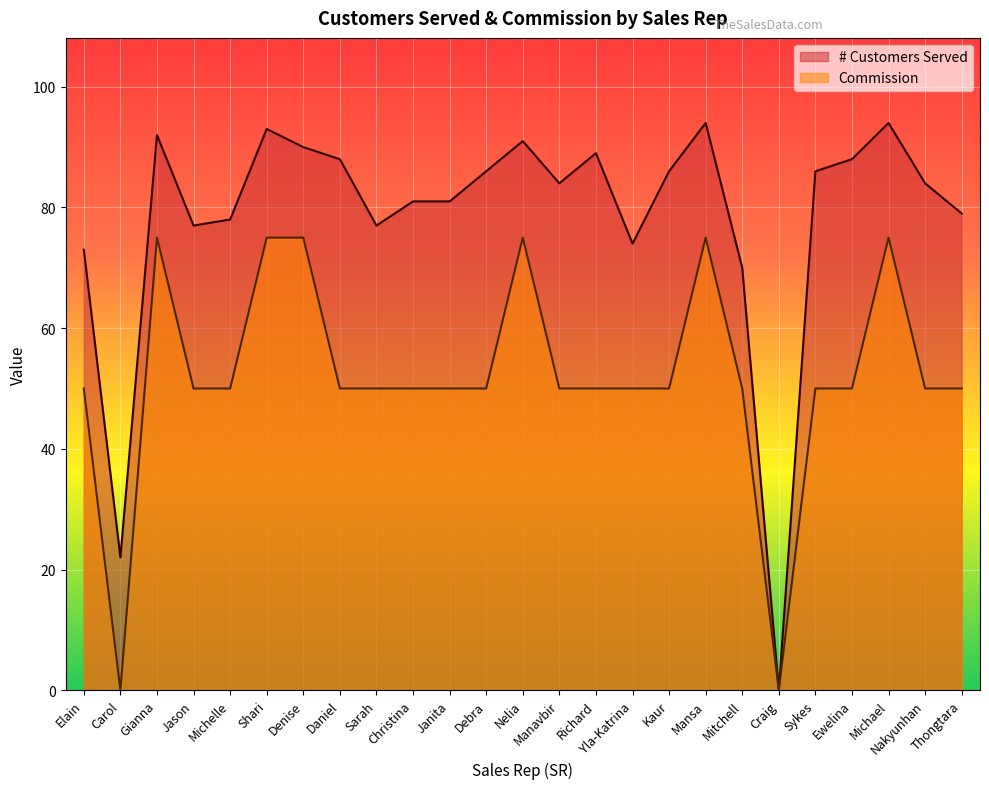

Rank the categories by # Customers Served value from highest to lowest.

Mansa, Michael, Shari, Gianna, Nelia, Denise, Richard, Daniel, Ewelina, Debra, Kaur, Sykes, Manavbir, Nakyunhan, Christina, Janita, Thongtara, Michelle, Jason, Sarah, Yla-Katrina, Elain, Mitchell, Carol, Craig